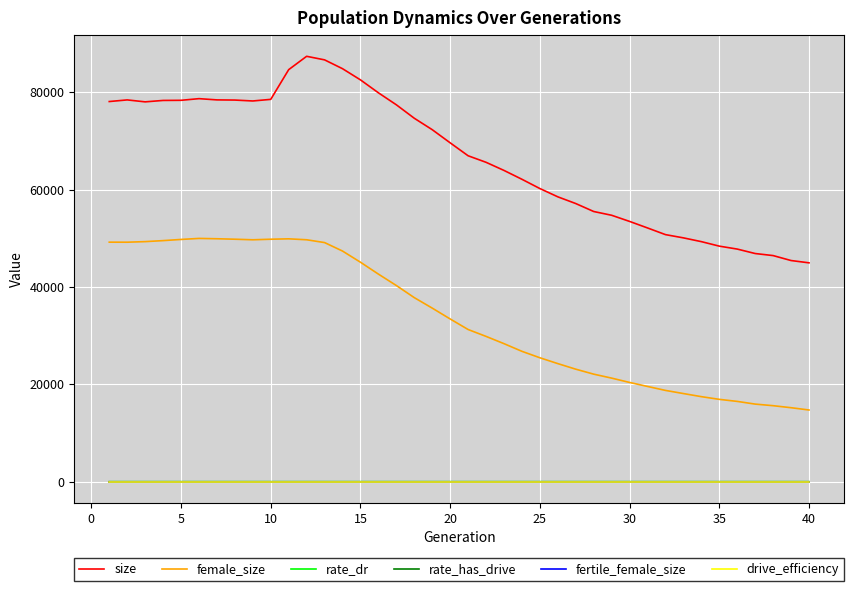

True or false: fertile_female_size and rate_dr intersect in this chart.

False